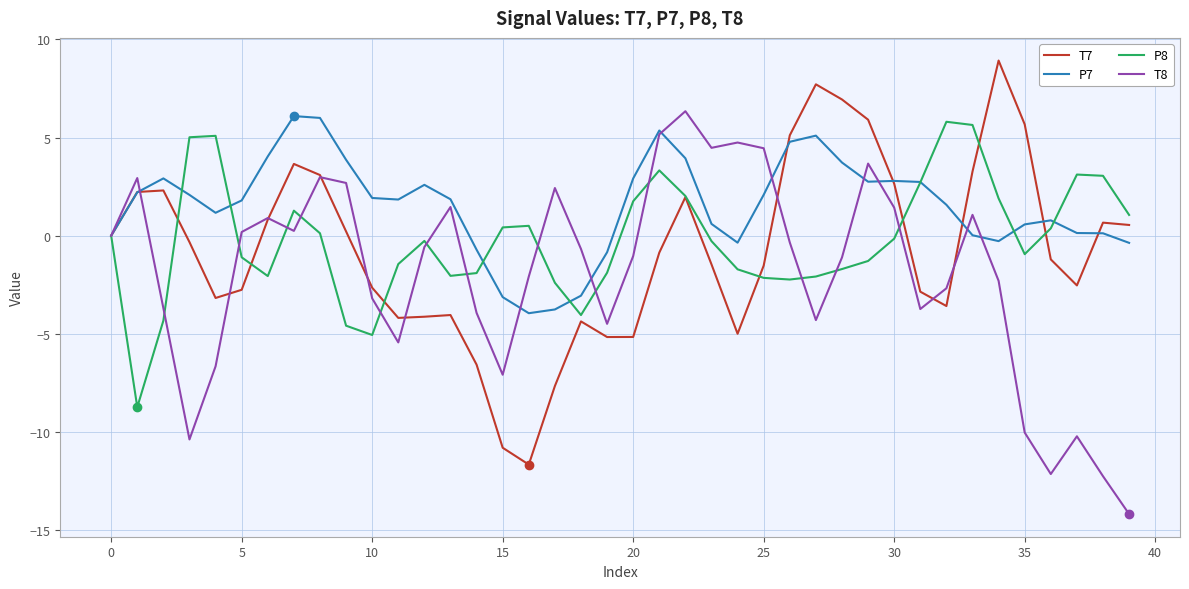

Which series has the largest total across all categories?

P7